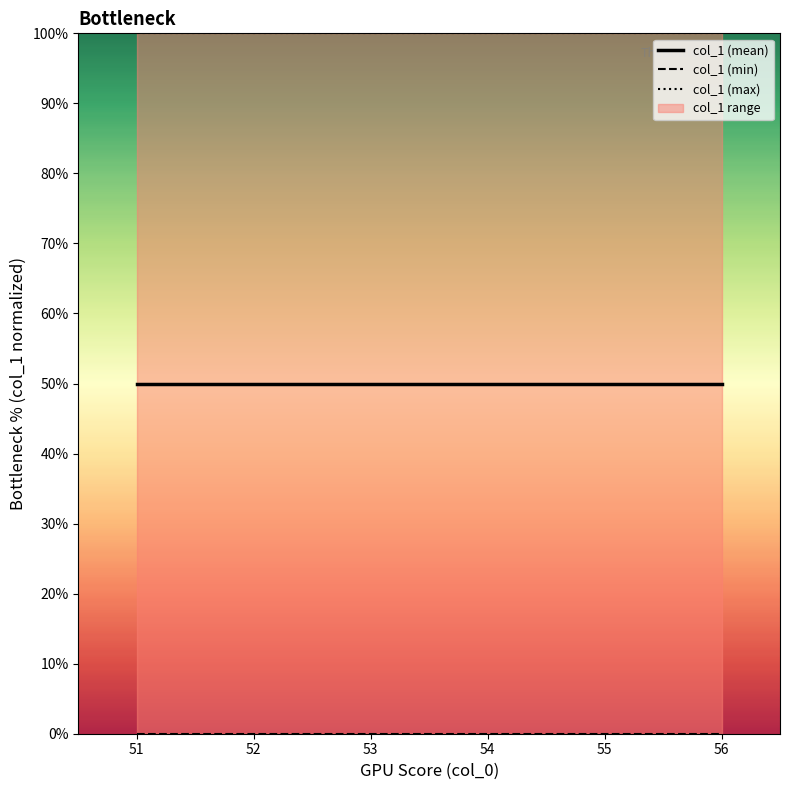

True or false: col_1 (min) and col_1 (max) cross at least once.

False